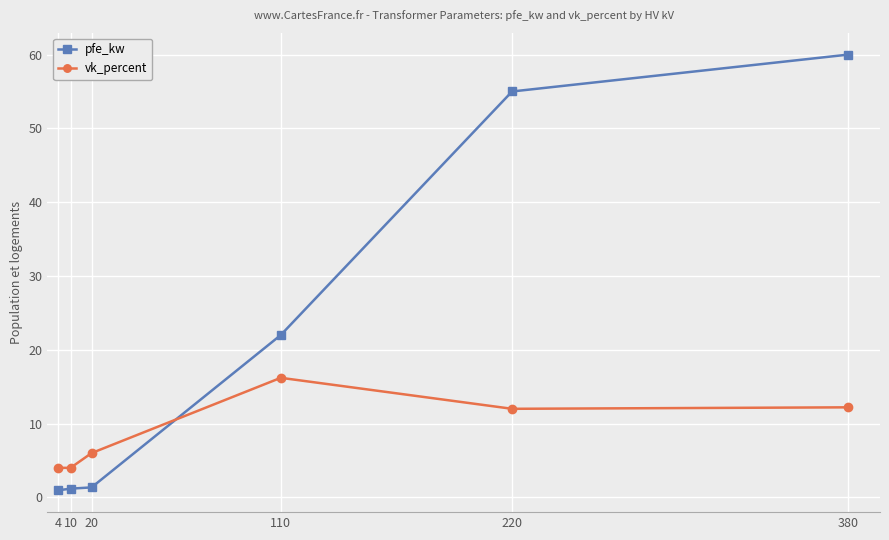

At 220, list the series in order from smallest to largest.

vk_percent, pfe_kw